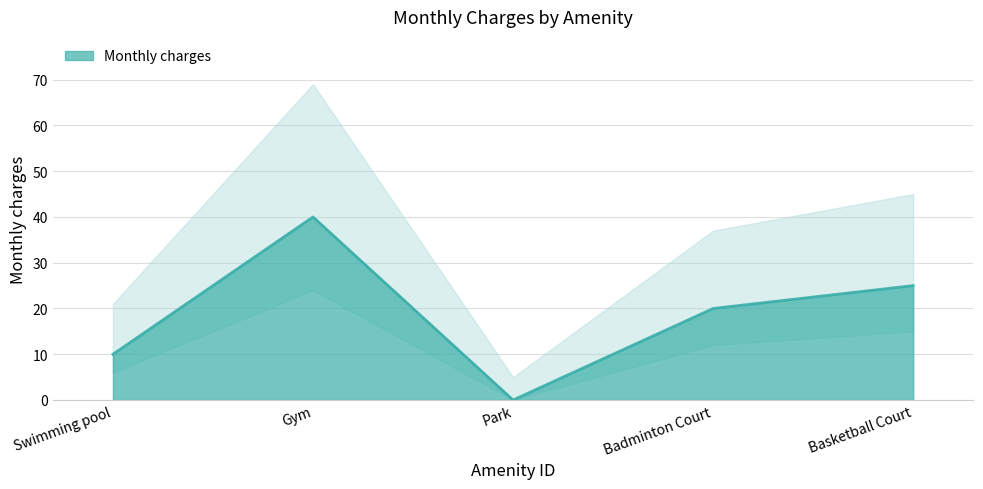

At which label does Monthly charges reach its peak?

Gym